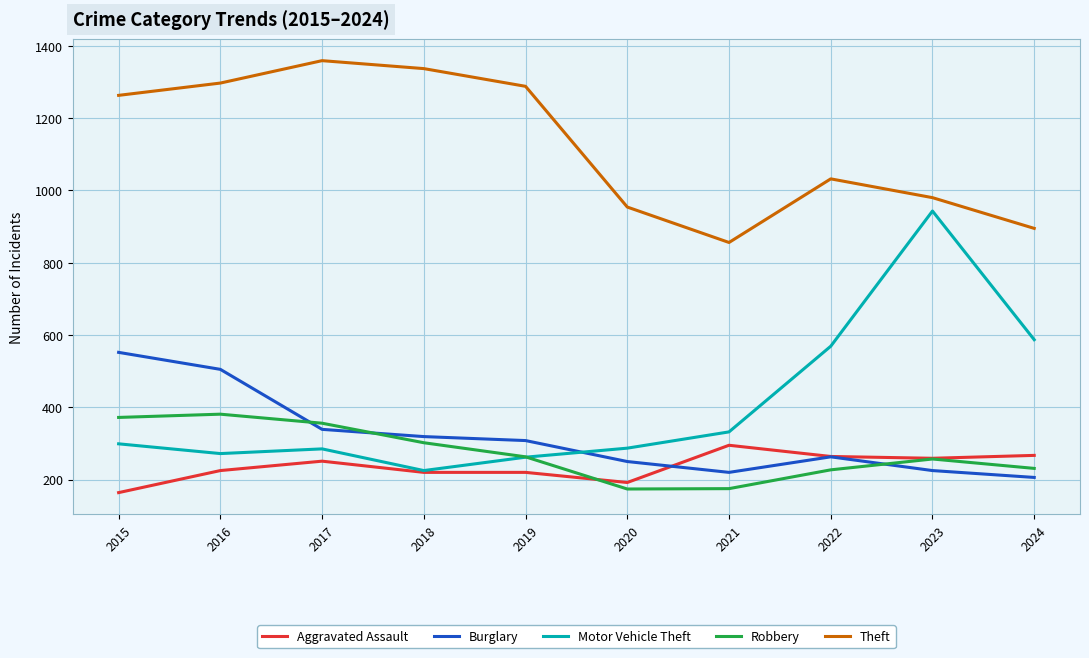

What is the maximum value for Burglary?

552